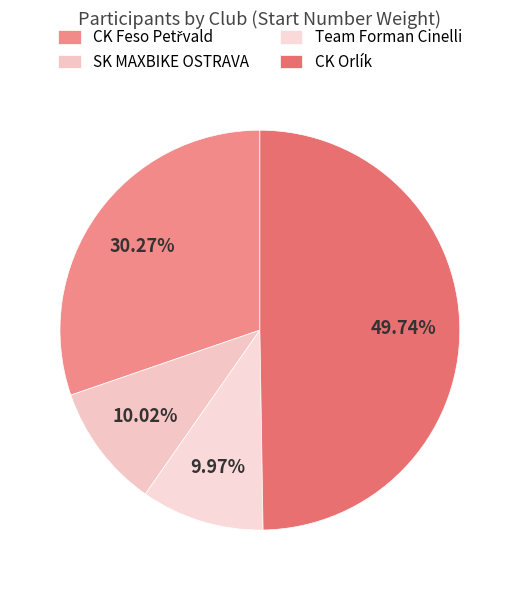

Does any single category account for the majority?

No